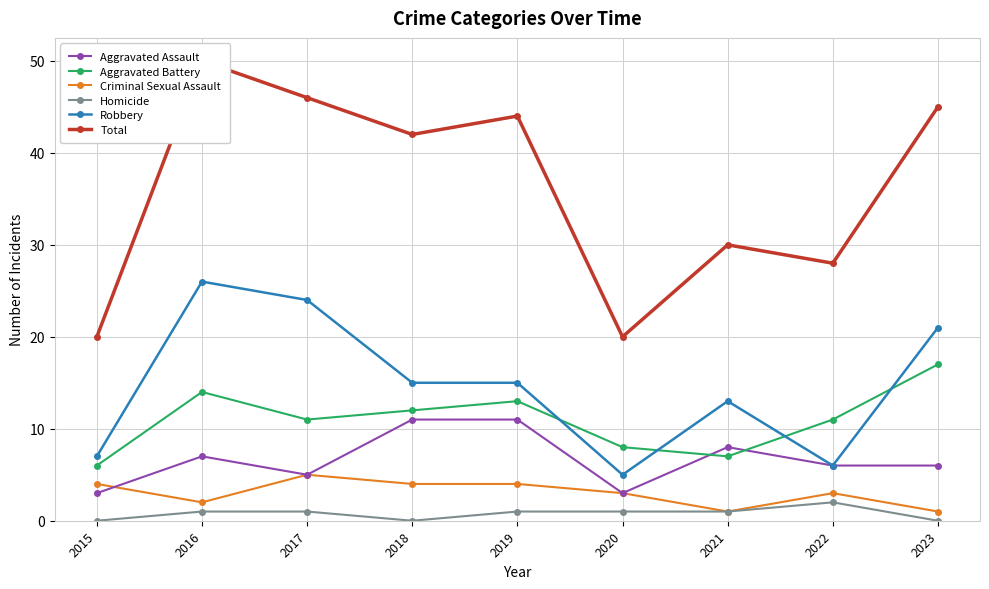

Where is Robbery nearest to the value 15?

2018